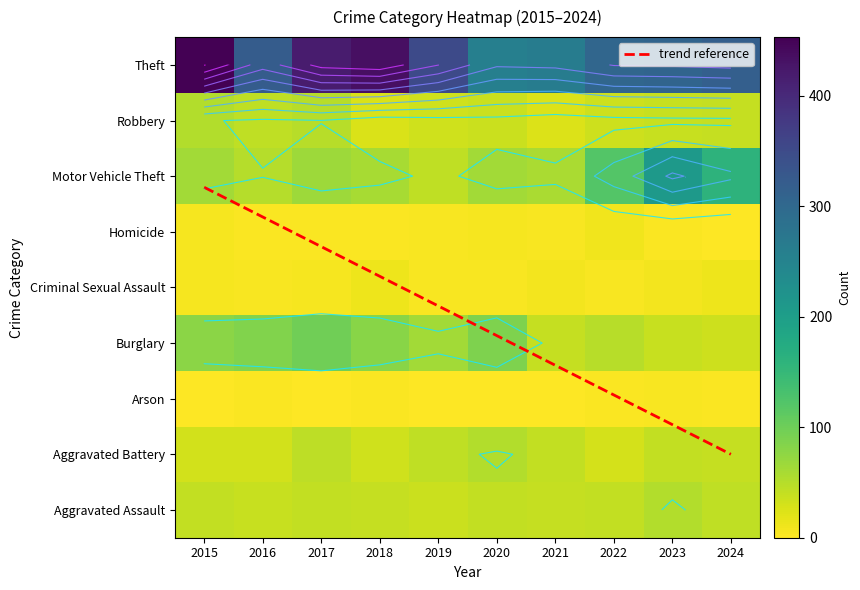

Between 2024 and 2017, which is larger?

2024